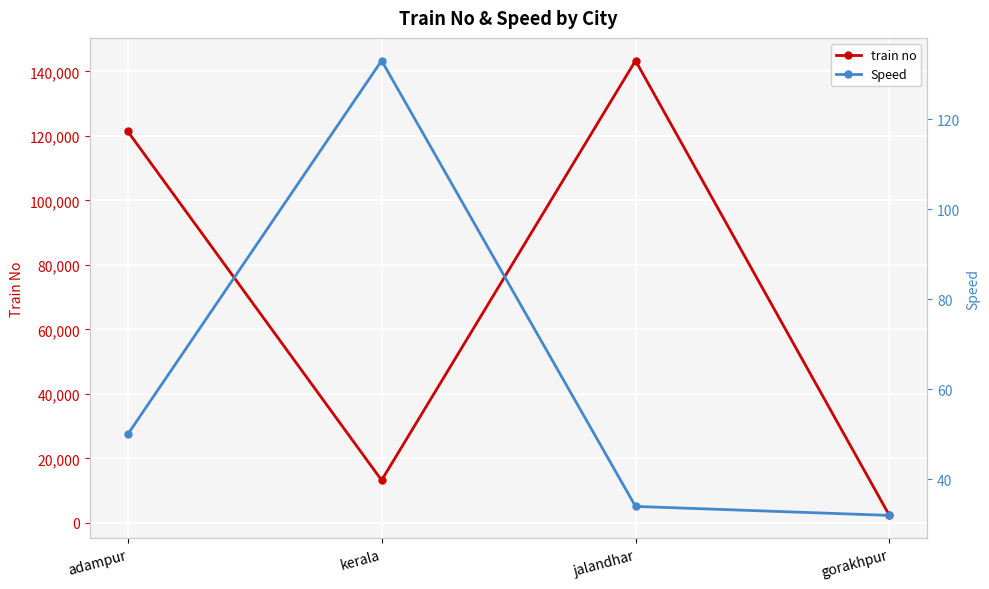

How many values in the train no series are below 121424?

2